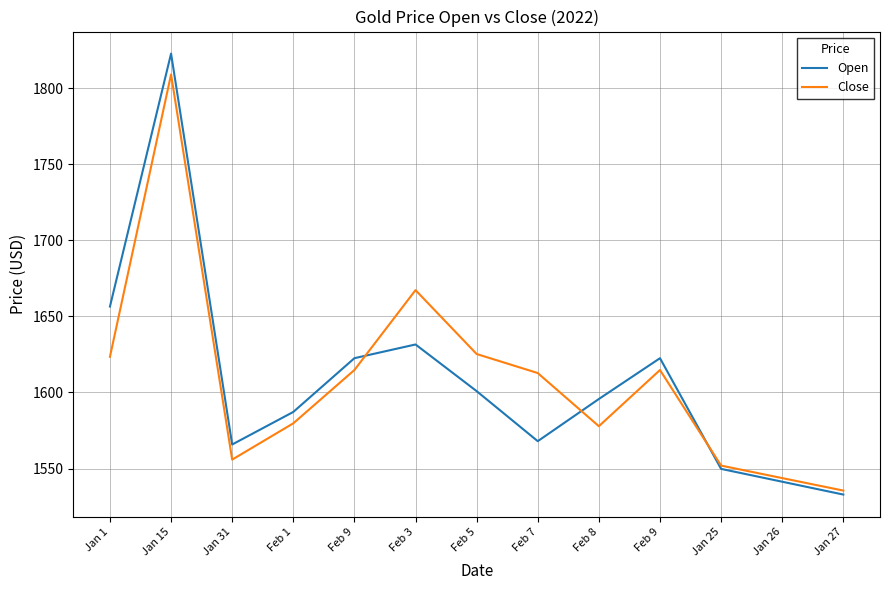

Which series changed the most between Jan 31 and Feb 3?

Close